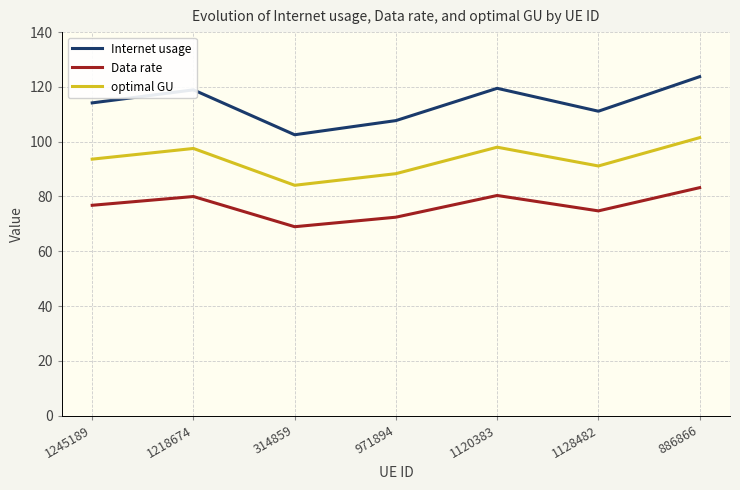

True or false: Internet usage and optimal GU cross at least once.

False